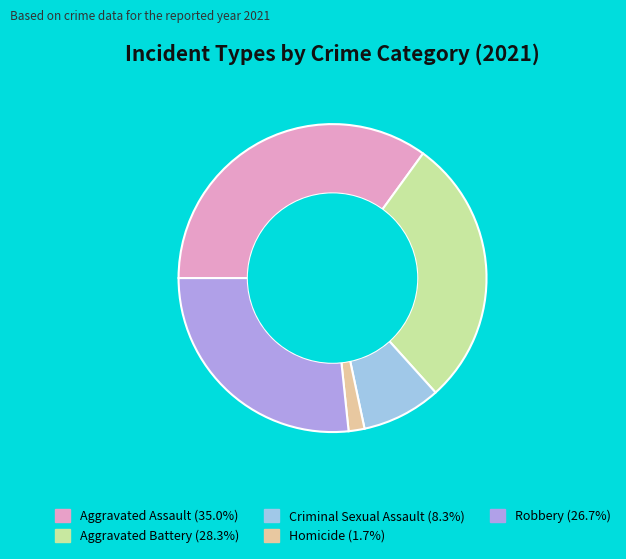

Approximately how many times larger is the value at Robbery (26.7%) compared to Homicide (1.7%)?

16.0